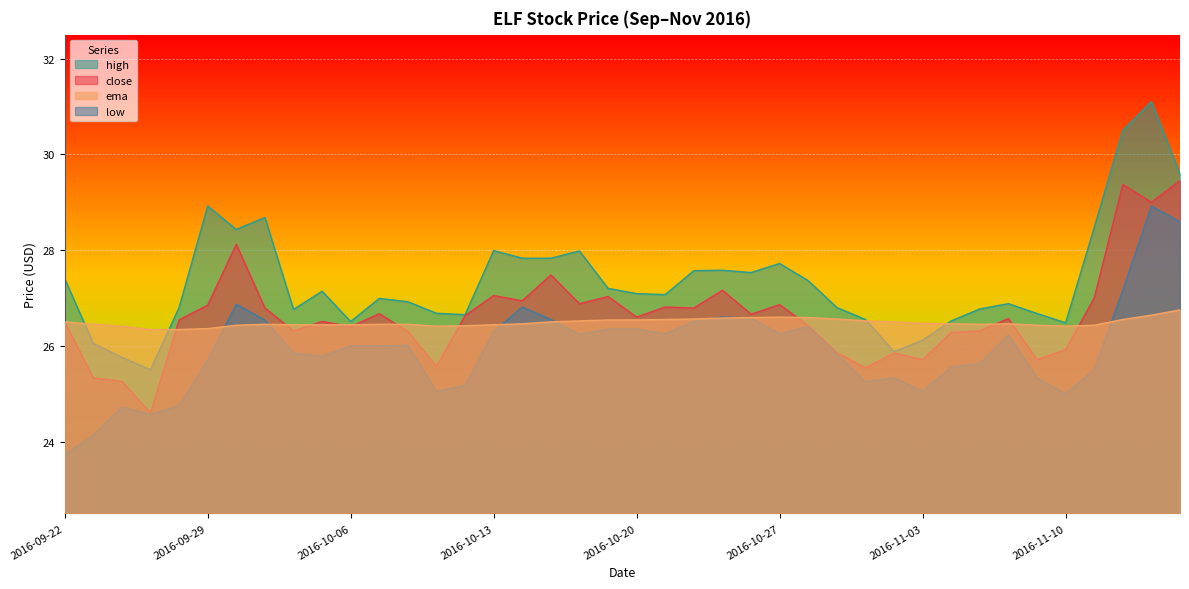

What is the difference between the maximum and second lowest values in the low series?

4.8